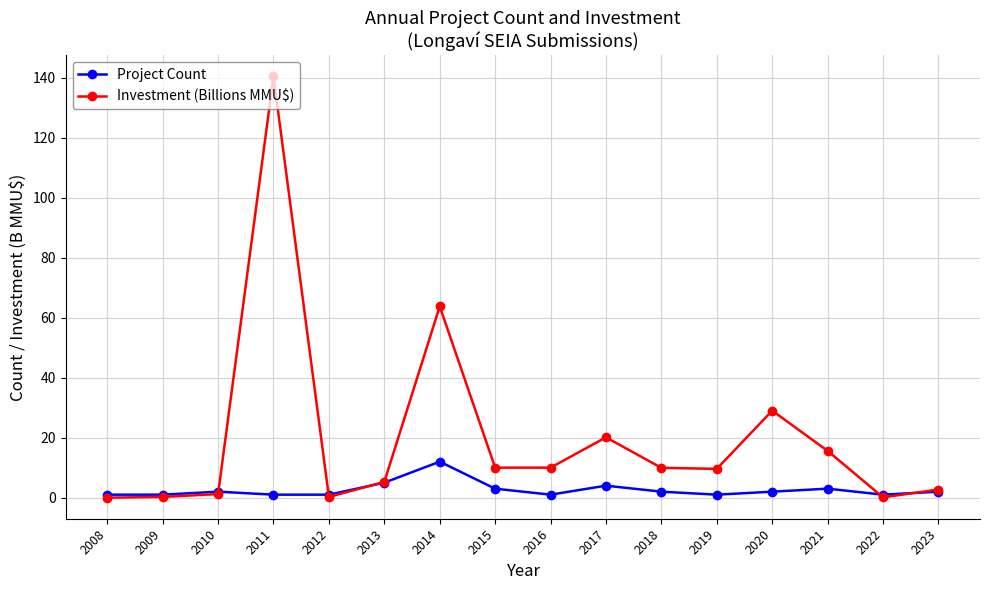

True or false: Project Count has more than 2 interior local peaks.

True